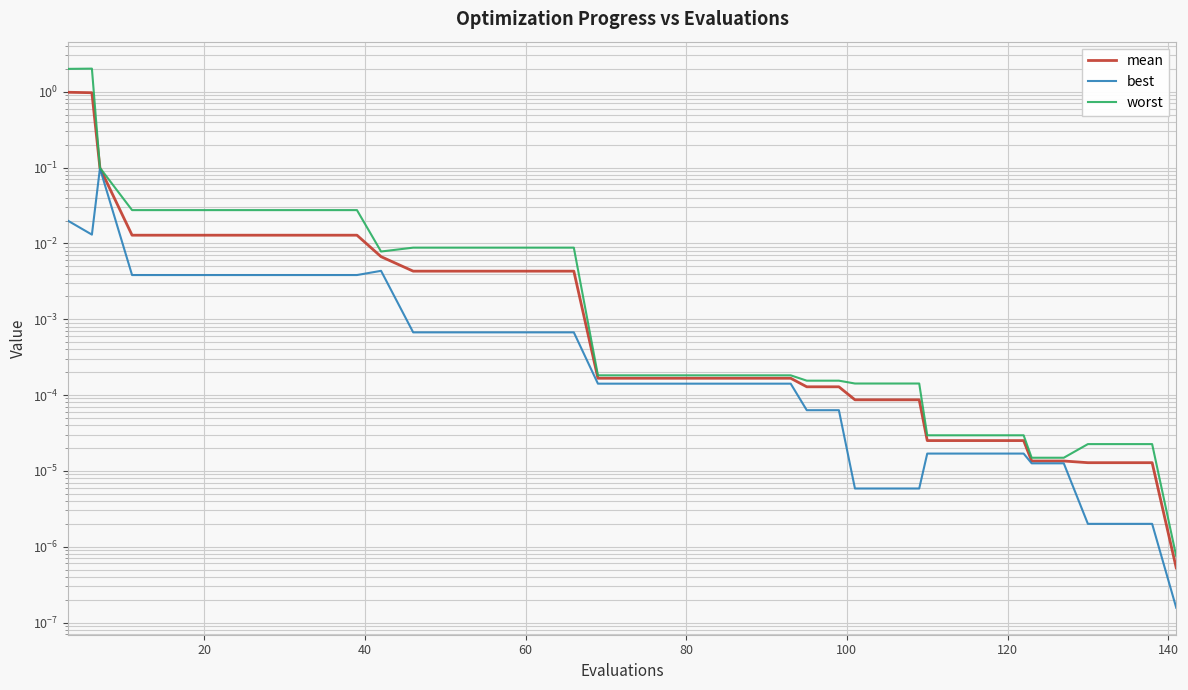

Is it true that worst equals 0.0 at 24?

False